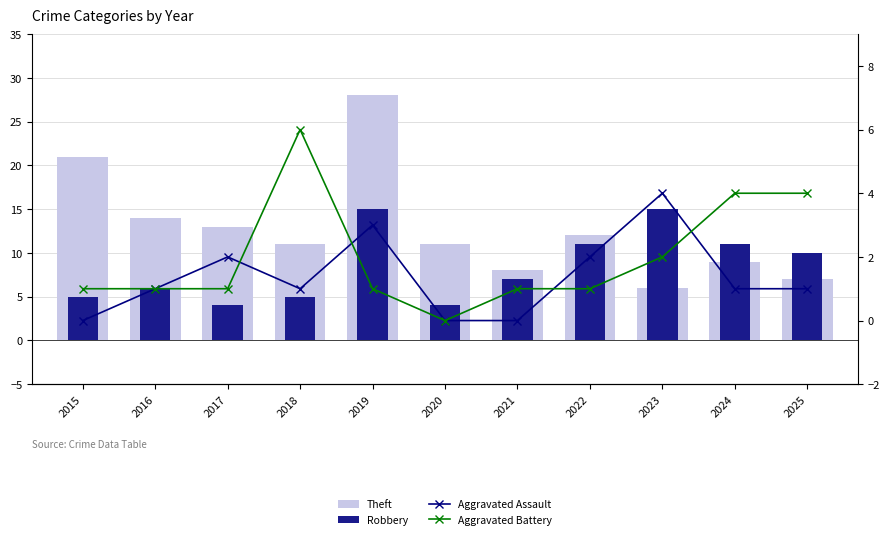

What is the spread (max minus min) of values at 2021?

8